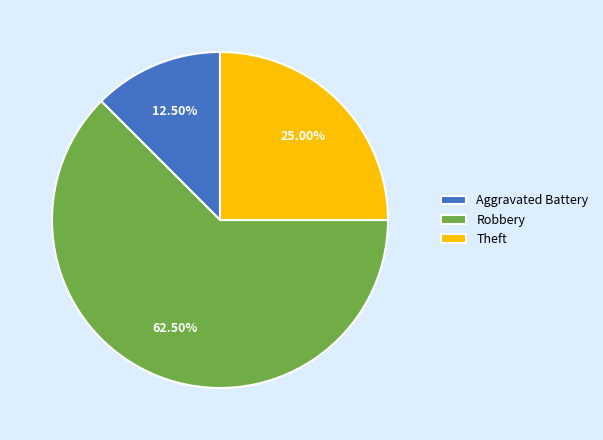

What is the ratio of the value at Theft to the value at Robbery?

0.4